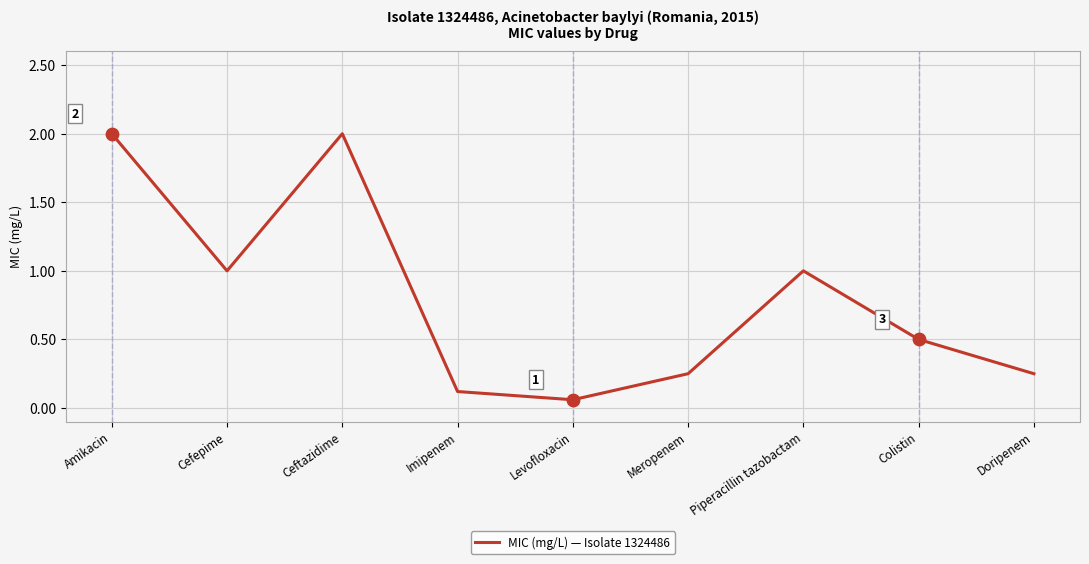

What is the change in value from Imipenem to Meropenem?

+0.1